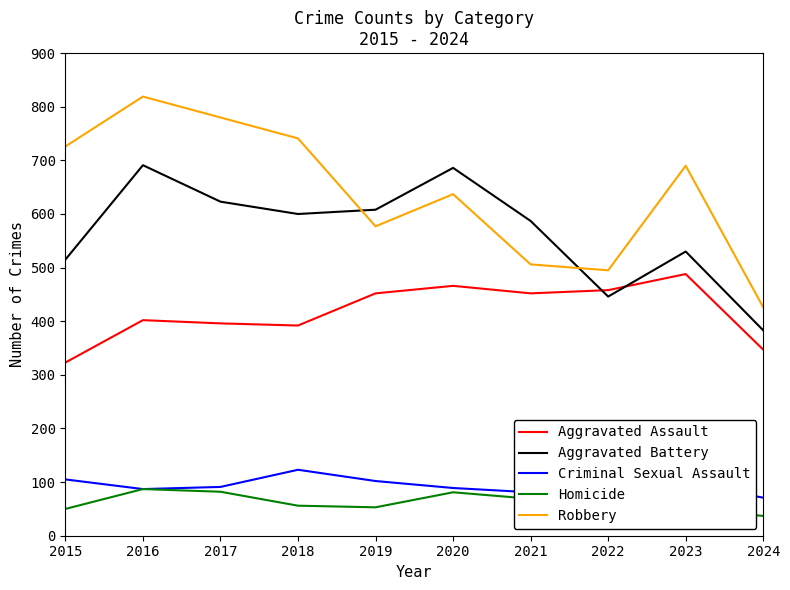

How many lines are shown in the chart?

5